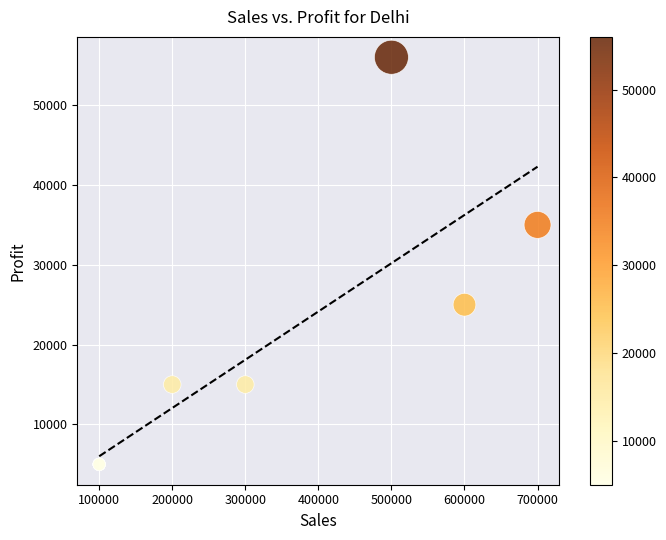

What Y value in the scatter plot is closest to 30500?

35000